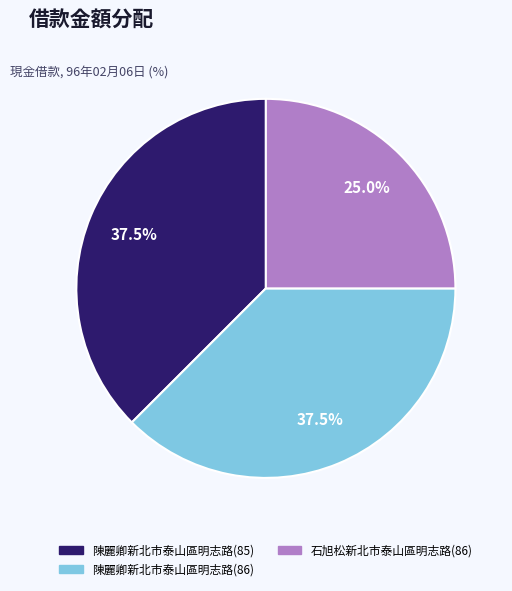

What is the ratio of the value at 陳麗卿新北市泰山區明志路(85) to the value at 石旭松新北市泰山區明志路(86)?

1.5